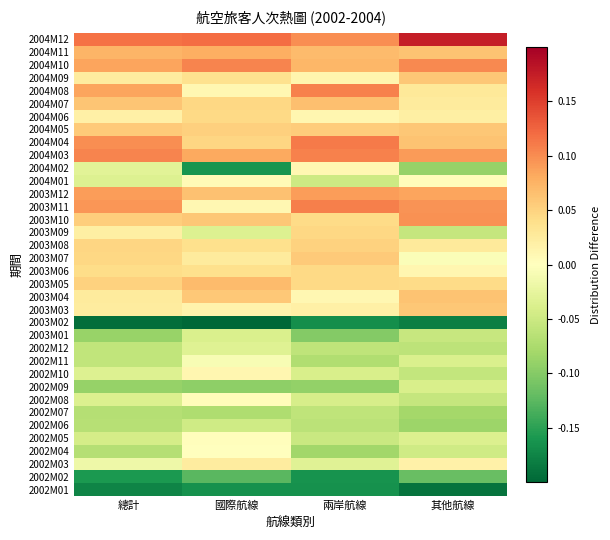

Between 國際航線 and 其他航線, which is larger?

國際航線